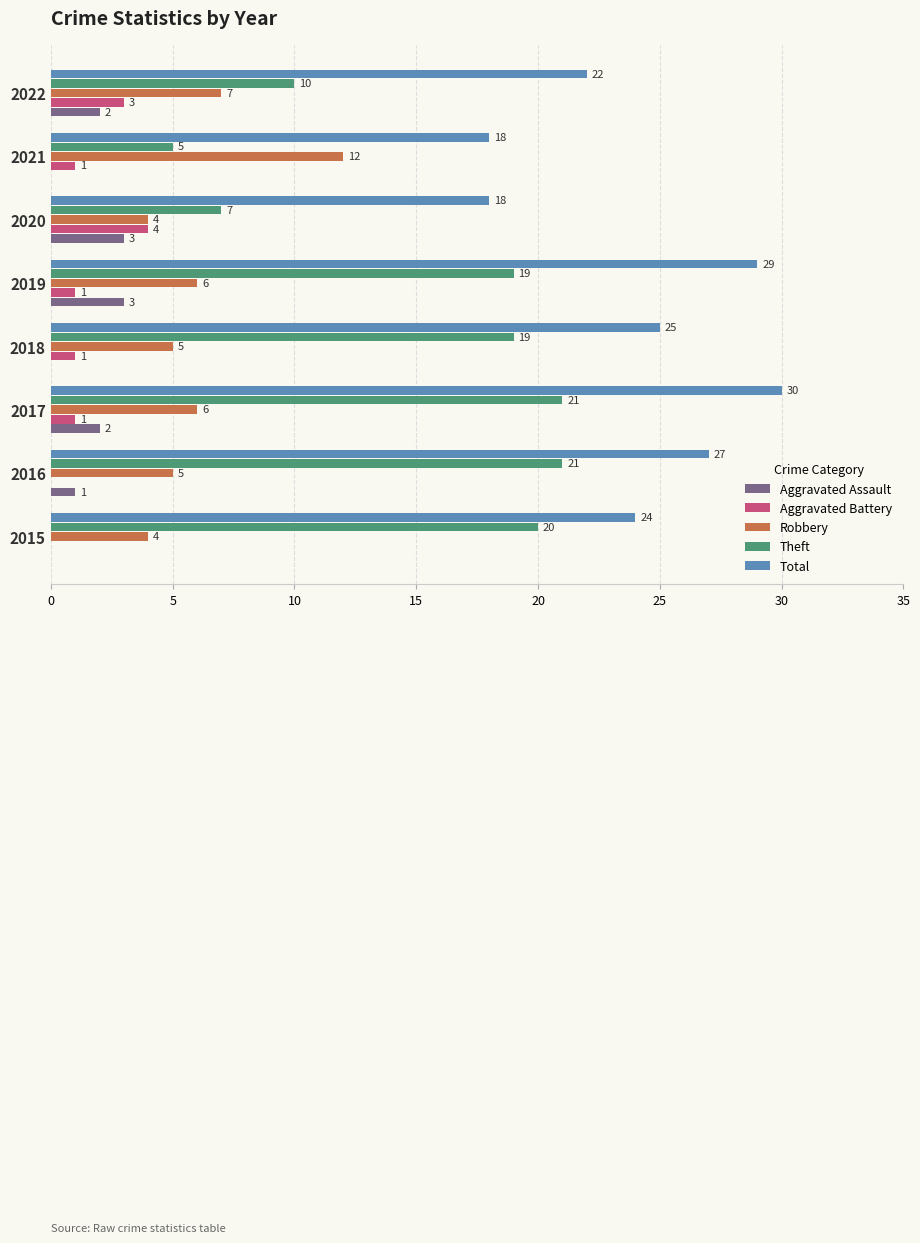

What is the average value of the Total series?

24